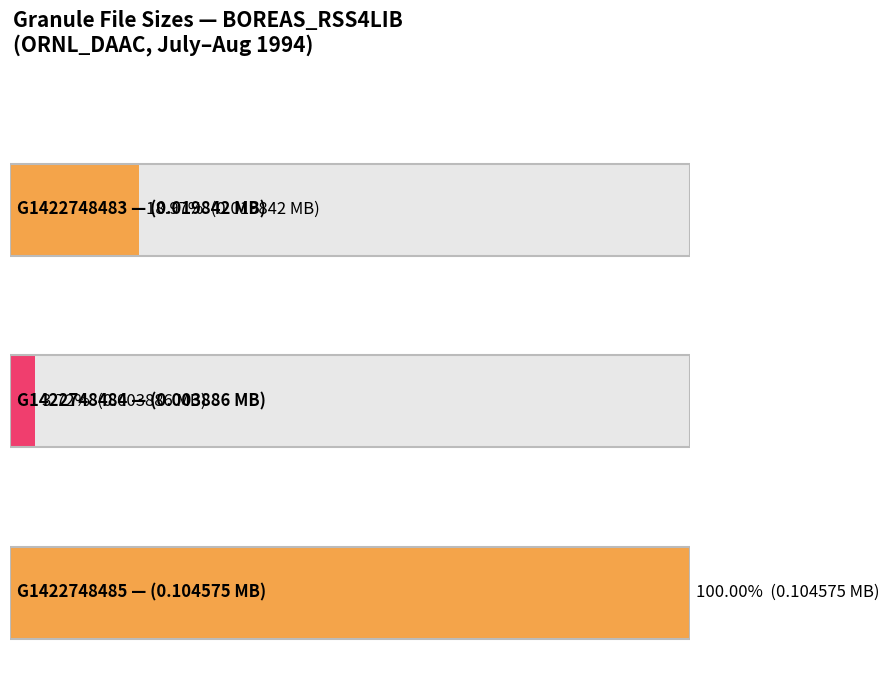

What is the label of the 1st bar from the left?

G1422748483-ORNL_DAAC